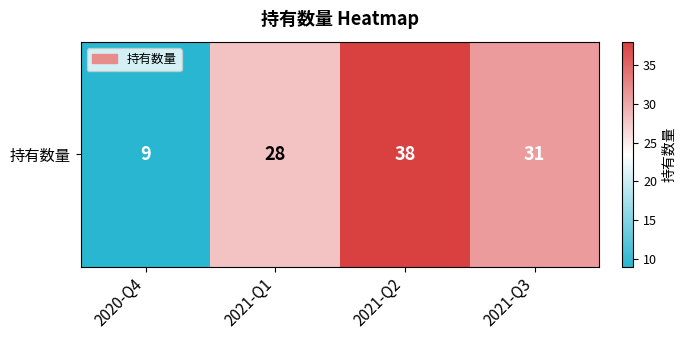

Count the values in the range 28 to 38.

3